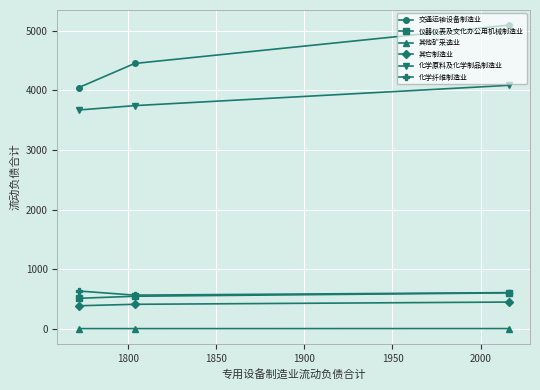

What is the value of the 化学纤维制造业 point at the 2nd from the left?

563.8